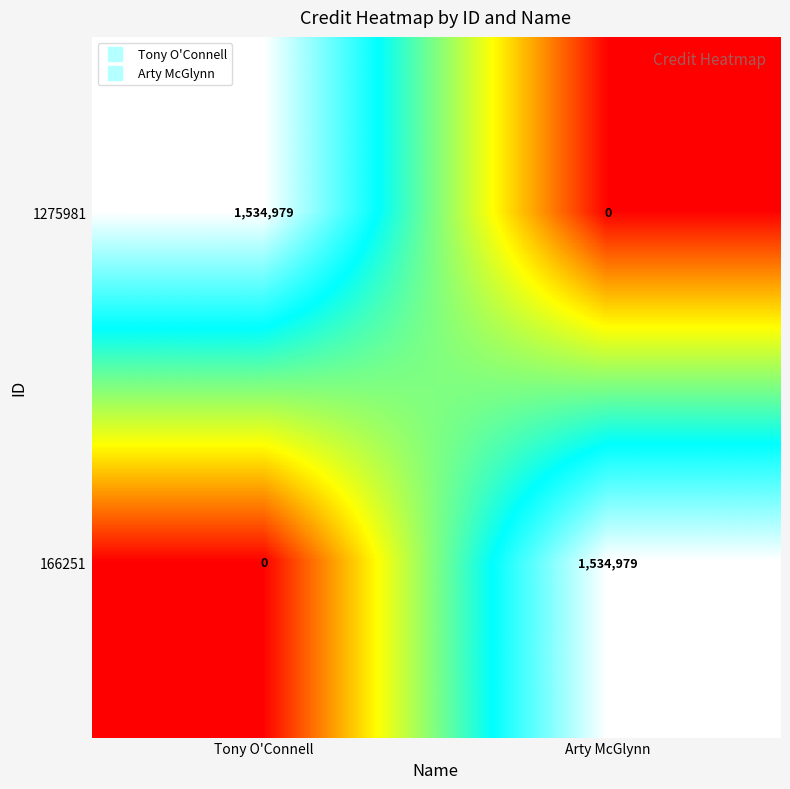

What is the spread (max minus min) of values at Tony O'Connell?

1534979